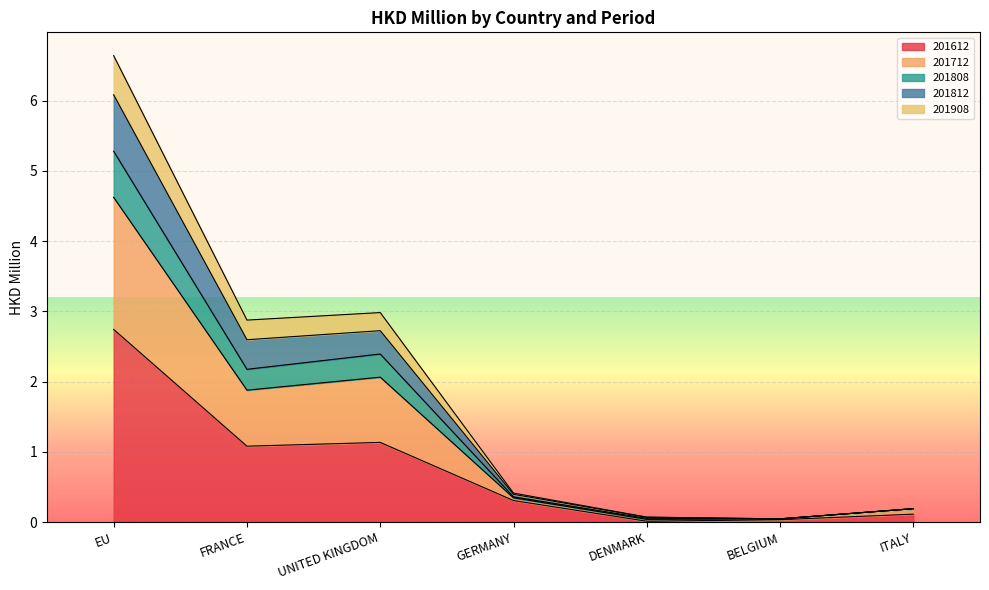

True or false: 201612 has a value of 2.7 at EU.

True